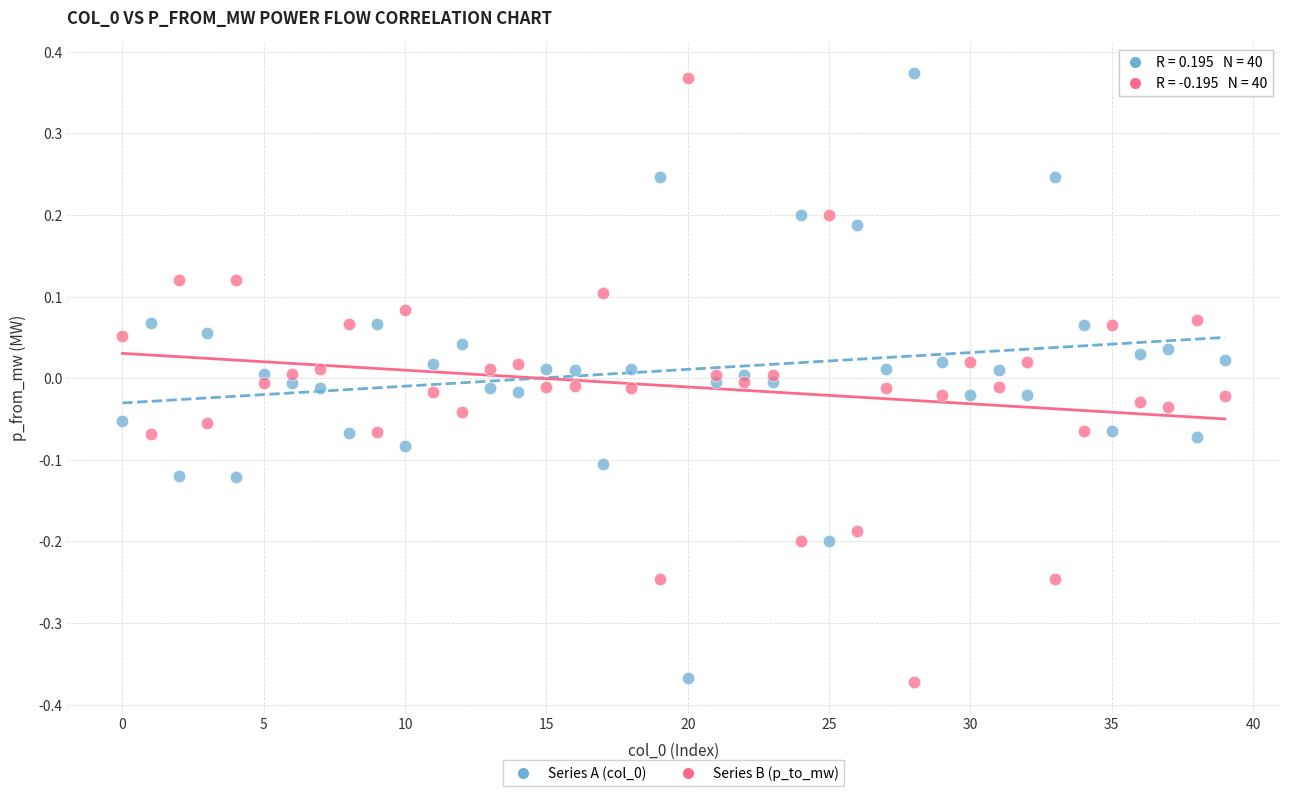

Across all data points, what is the range of Y values (max minus min)?

0.7